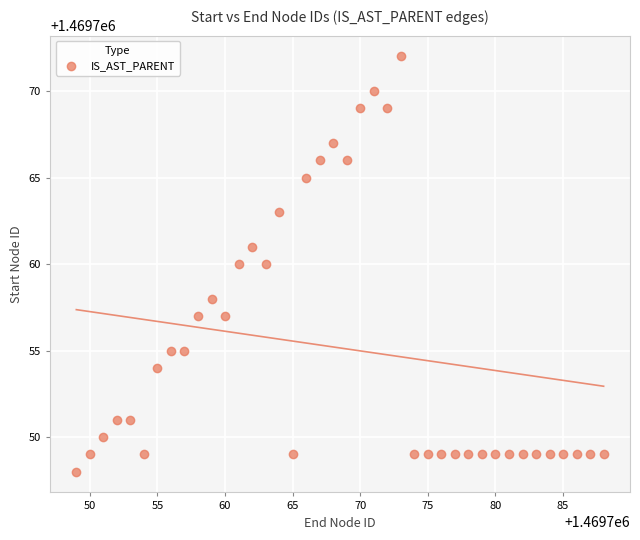

What is the range of X values (max minus min)?

39